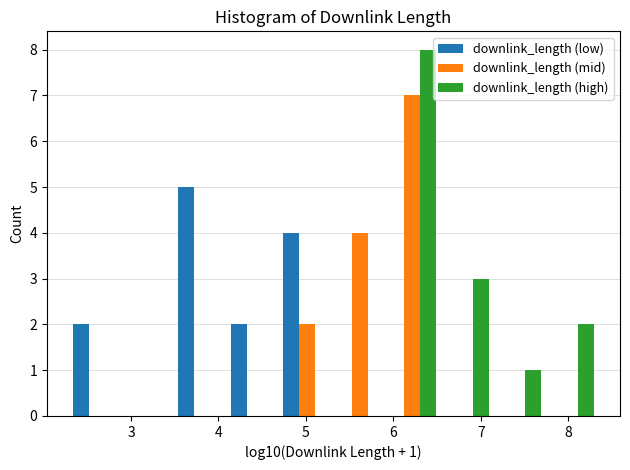

In the downlink_length (high) series, which range on the x-axis has the tallest bar?

5.9 to 6.5